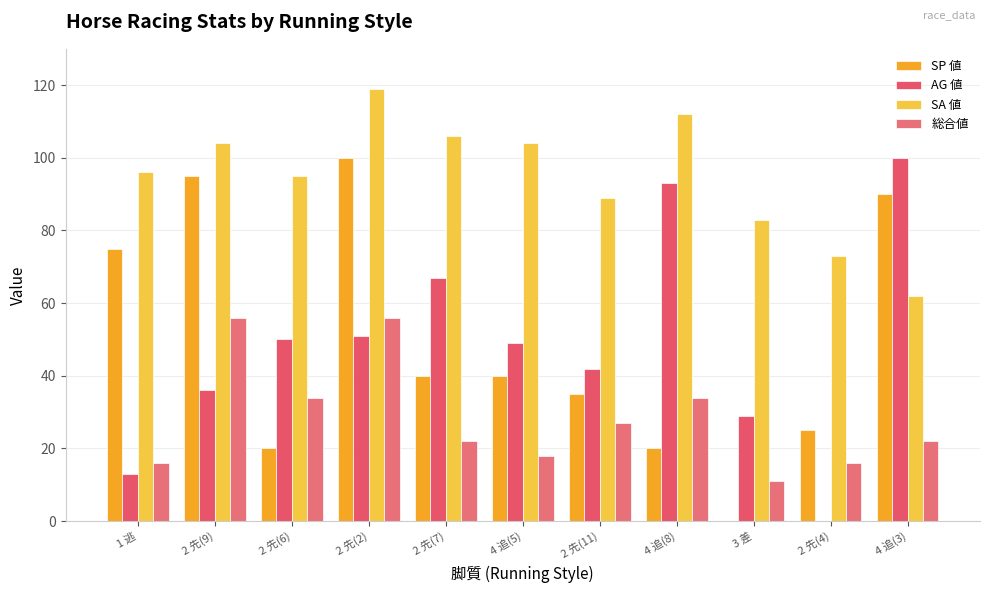

At which category is the sum across all series the highest?

2 先(2)